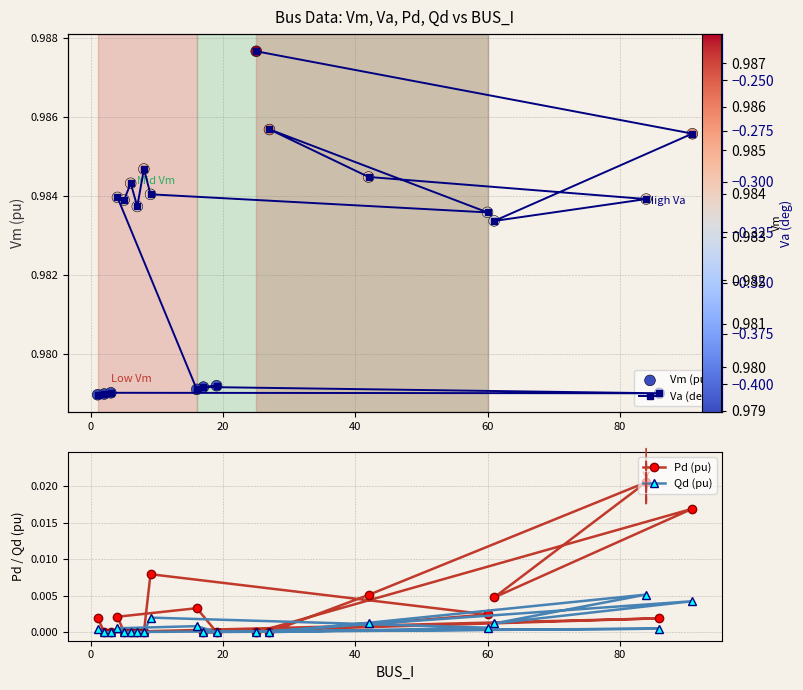

Which series reaches the maximum Y coordinate?

Vm (pu)